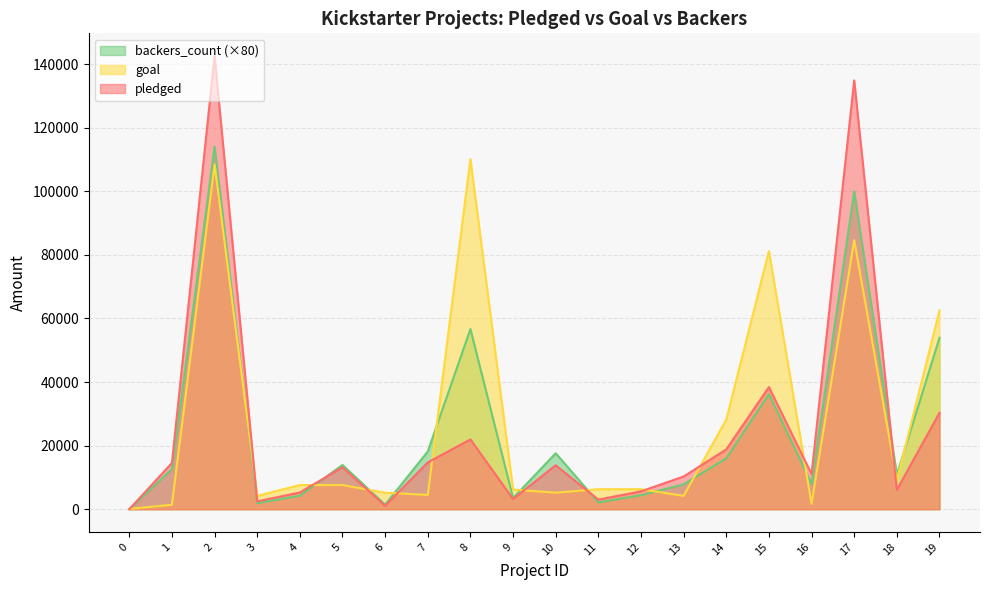

Is it true that backers_count equals 6273 at 12?

False